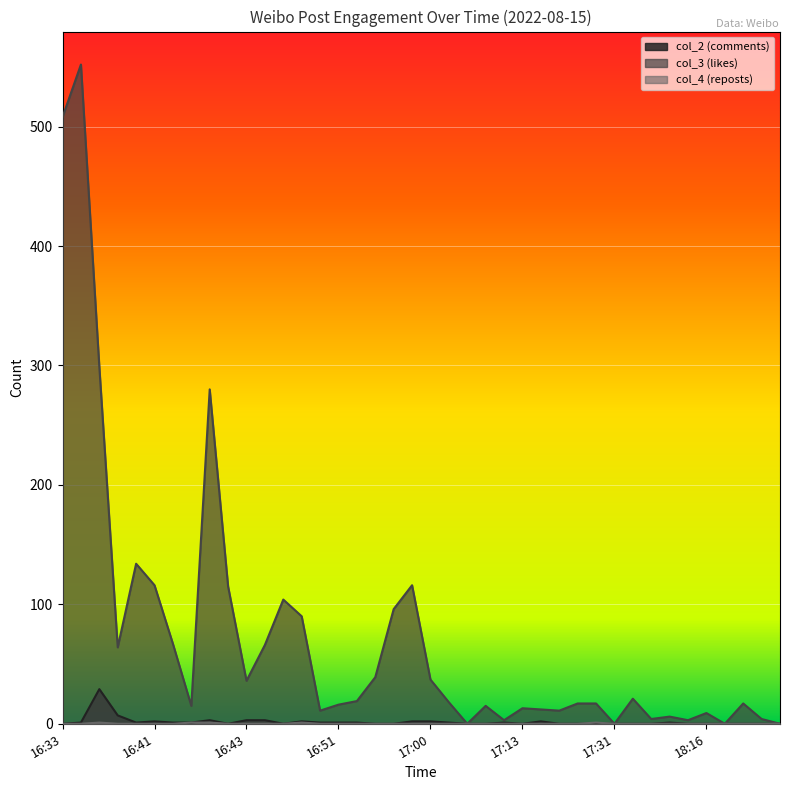

True or false: col_3 (likes) has a value of 26 at 17:06.

False